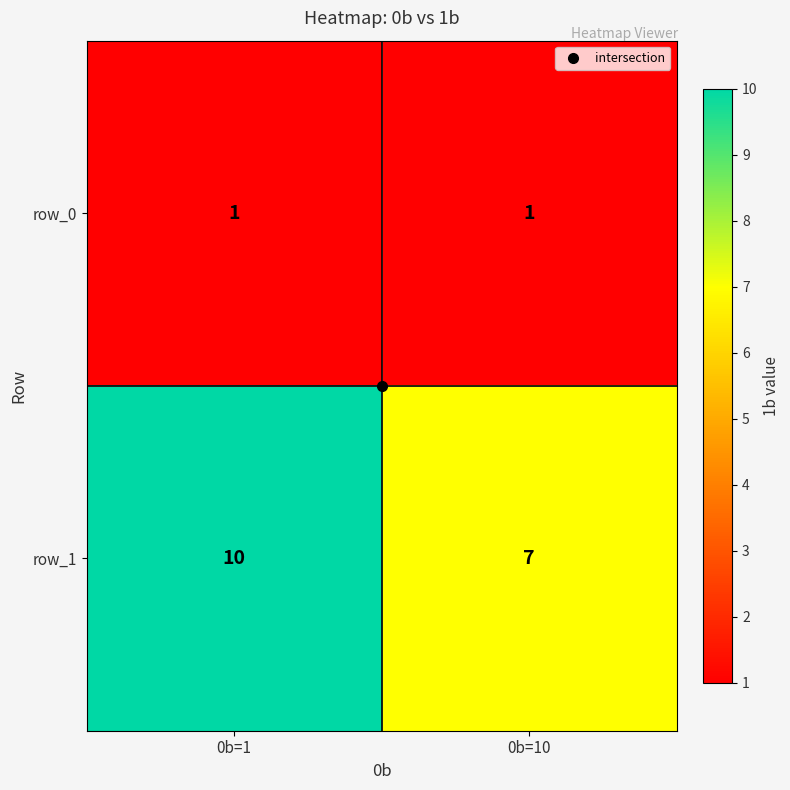

What is the difference between the row_1 values at 0b=10 and 0b=1?

3